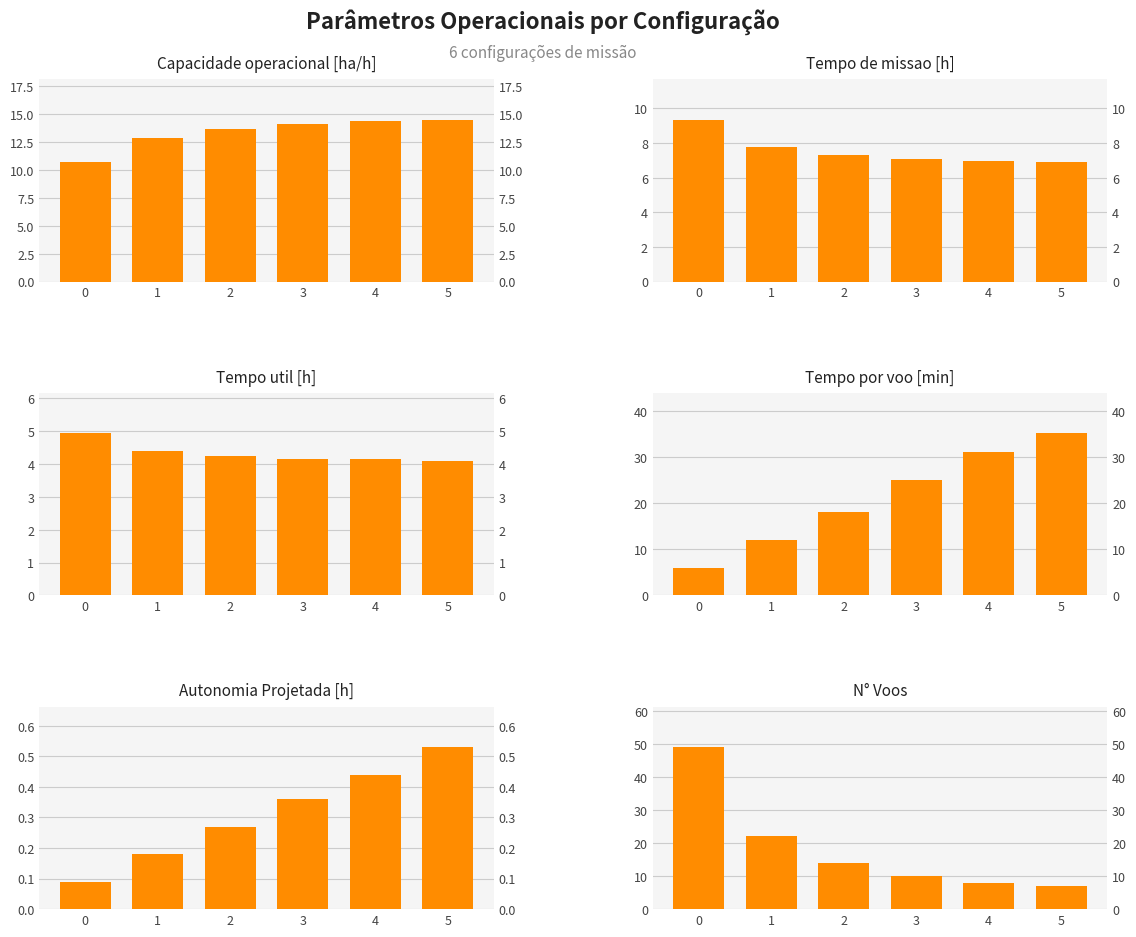

The Capacidade operacional [ha/h] series shows 22.5 at 4. True or false?

False